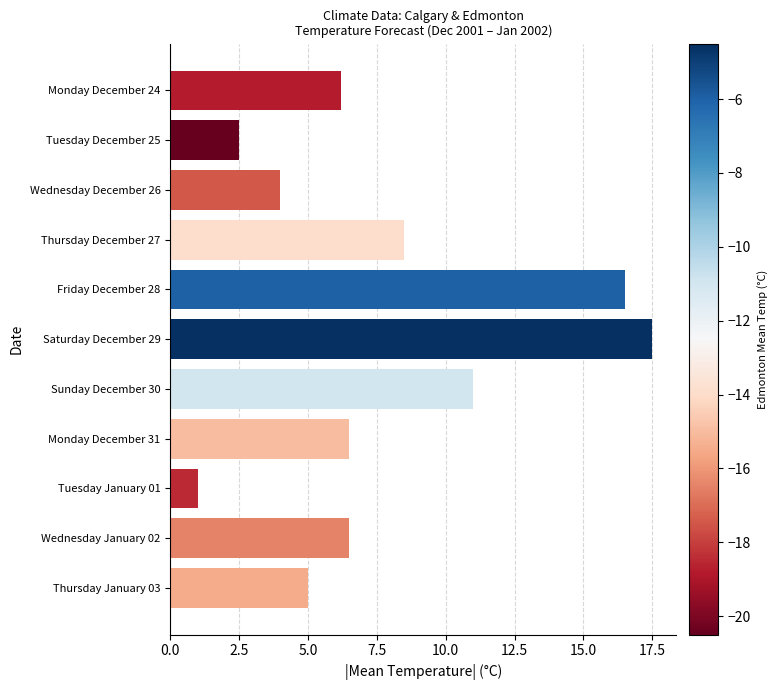

What is the label of the 1st bar from the top?

Monday December 24